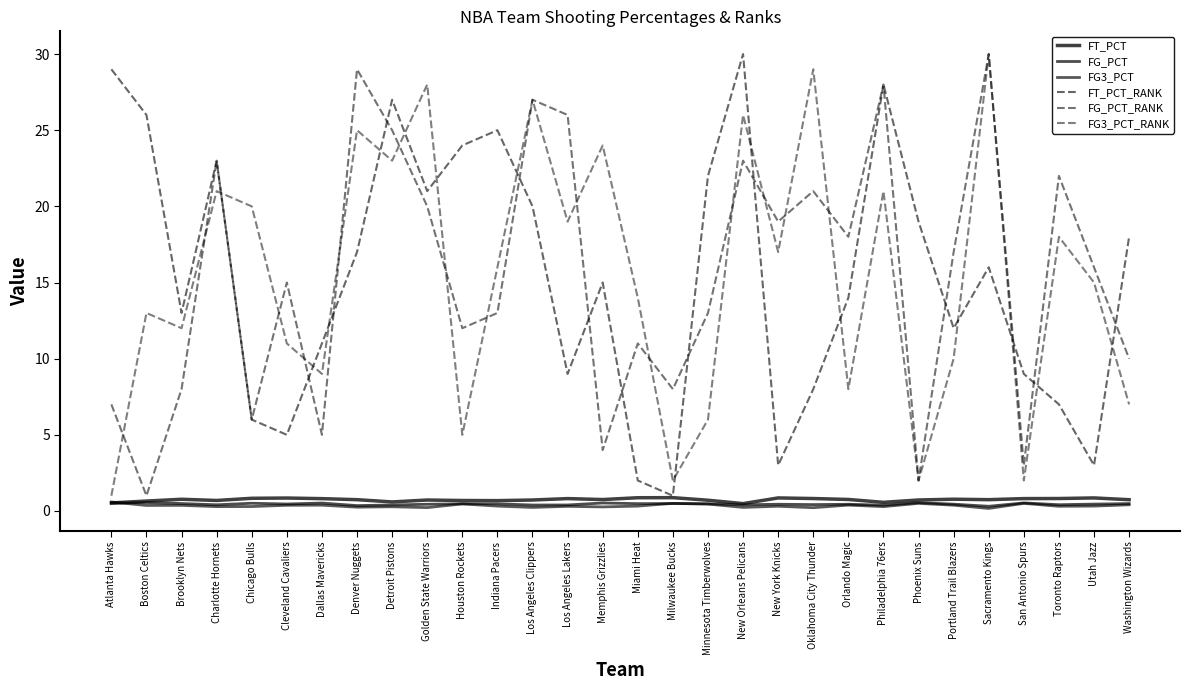

Is this an area chart (filled region under the line)?

No